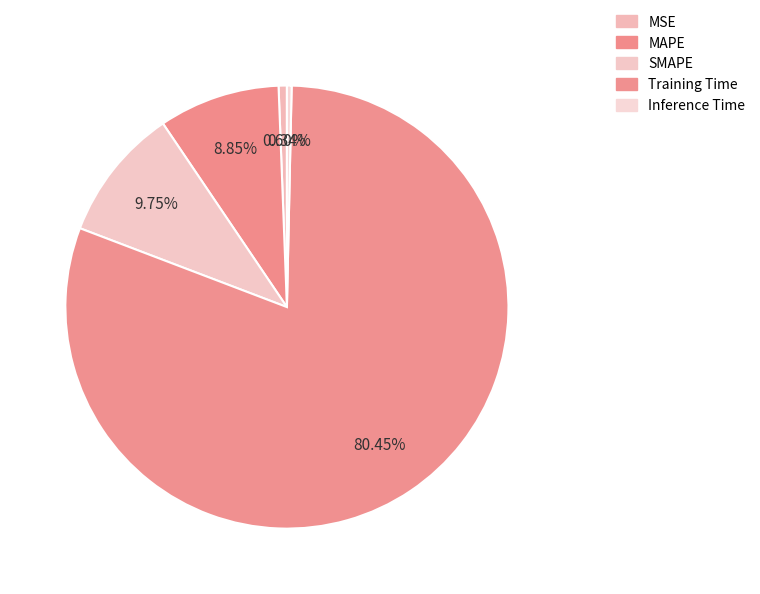

True or false: SMAPE accounts for 10% of the total.

True